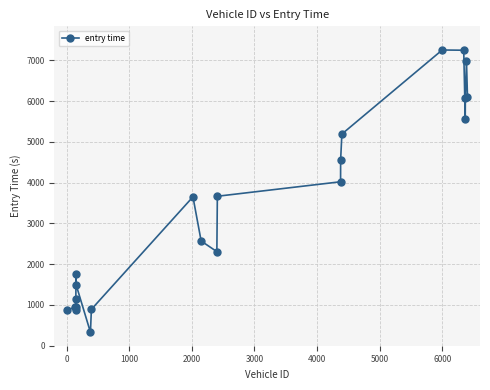

What is the maximum value shown in the chart?

7257.0